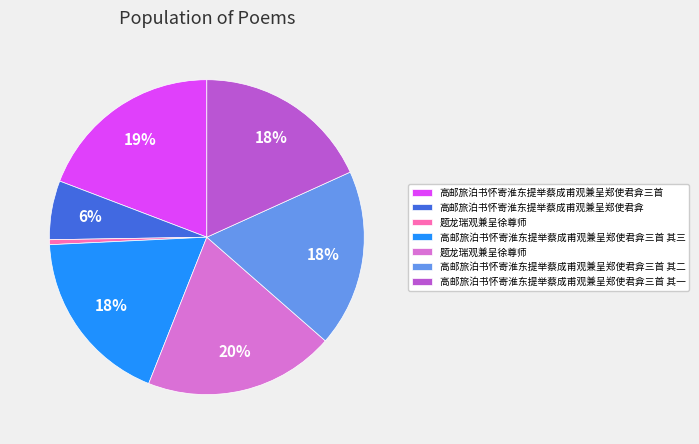

Does any single category account for the majority?

No